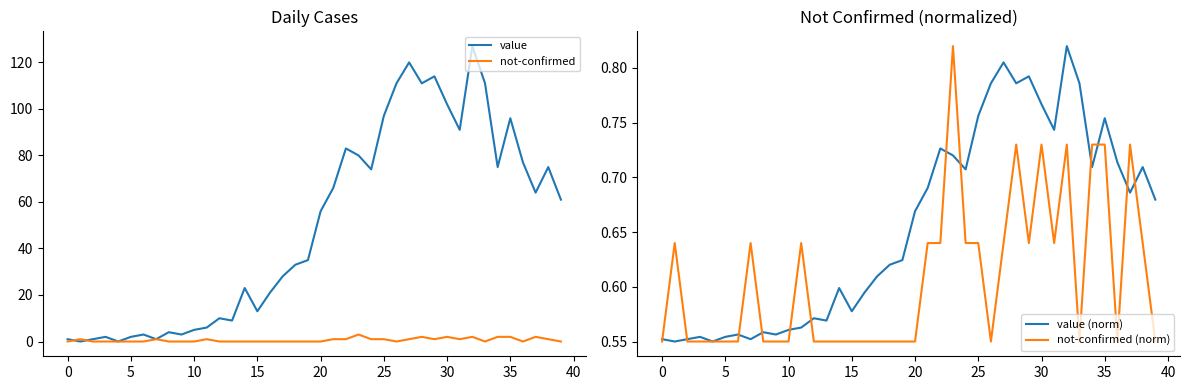

At how many categories does at least one series exceed 85?

10